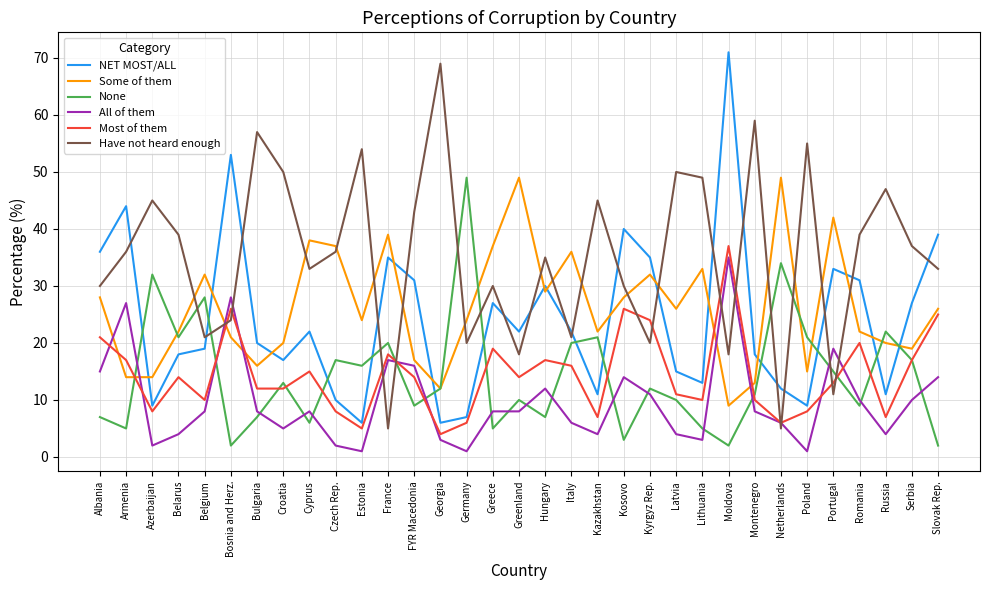

Reading right to left, extract all data points from this chart.

NET MOST/ALL: Slovak Rep.=39	Serbia=27	Russia=11	Romania=31	Portugal=33	Poland=9	Netherlands=12	Montenegro=18	Moldova=71	Lithuania=13	Latvia=15	Kyrgyz Rep.=35	Kosovo=40	Kazakhstan=11	Italy=22	Hungary=30	Greenland=22	Greece=27	Germany=7	Georgia=6	FYR Macedonia=31	France=35	Estonia=6	Czech Rep.=10	Cyprus=22	Croatia=17	Bulgaria=20	Bosnia and Herz.=53	Belgium=19	Belarus=18	Azerbaijan=9	Armenia=44	Albania=36
Some of them: Slovak Rep.=26	Serbia=19	Russia=20	Romania=22	Portugal=42	Poland=15	Netherlands=49	Montenegro=13	Moldova=9	Lithuania=33	Latvia=26	Kyrgyz Rep.=32	Kosovo=28	Kazakhstan=22	Italy=36	Hungary=29	Greenland=49	Greece=37	Germany=24	Georgia=12	FYR Macedonia=17	France=39	Estonia=24	Czech Rep.=37	Cyprus=38	Croatia=20	Bulgaria=16	Bosnia and Herz.=21	Belgium=32	Belarus=22	Azerbaijan=14	Armenia=14	Albania=28
None: Slovak Rep.=2	Serbia=17	Russia=22	Romania=9	Portugal=15	Poland=21	Netherlands=34	Montenegro=11	Moldova=2	Lithuania=5	Latvia=10	Kyrgyz Rep.=12	Kosovo=3	Kazakhstan=21	Italy=20	Hungary=7	Greenland=10	Greece=5	Germany=49	Georgia=12	FYR Macedonia=9	France=20	Estonia=16	Czech Rep.=17	Cyprus=6	Croatia=13	Bulgaria=7	Bosnia and Herz.=2	Belgium=28	Belarus=21	Azerbaijan=32	Armenia=5	Albania=7
All of them: Slovak Rep.=14	Serbia=10	Russia=4	Romania=10	Portugal=19	Poland=1	Netherlands=6	Montenegro=8	Moldova=35	Lithuania=3	Latvia=4	Kyrgyz Rep.=11	Kosovo=14	Kazakhstan=4	Italy=6	Hungary=12	Greenland=8	Greece=8	Germany=1	Georgia=3	FYR Macedonia=16	France=17	Estonia=1	Czech Rep.=2	Cyprus=8	Croatia=5	Bulgaria=8	Bosnia and Herz.=28	Belgium=8	Belarus=4	Azerbaijan=2	Armenia=27	Albania=15
Most of them: Slovak Rep.=25	Serbia=17	Russia=7	Romania=20	Portugal=13	Poland=8	Netherlands=6	Montenegro=10	Moldova=37	Lithuania=10	Latvia=11	Kyrgyz Rep.=24	Kosovo=26	Kazakhstan=7	Italy=16	Hungary=17	Greenland=14	Greece=19	Germany=6	Georgia=4	FYR Macedonia=14	France=18	Estonia=5	Czech Rep.=8	Cyprus=15	Croatia=12	Bulgaria=12	Bosnia and Herz.=26	Belgium=10	Belarus=14	Azerbaijan=8	Armenia=17	Albania=21
Have not heard enough: Slovak Rep.=33	Serbia=37	Russia=47	Romania=39	Portugal=11	Poland=55	Netherlands=5	Montenegro=59	Moldova=18	Lithuania=49	Latvia=50	Kyrgyz Rep.=20	Kosovo=30	Kazakhstan=45	Italy=21	Hungary=35	Greenland=18	Greece=30	Germany=20	Georgia=69	FYR Macedonia=43	France=5	Estonia=54	Czech Rep.=36	Cyprus=33	Croatia=50	Bulgaria=57	Bosnia and Herz.=24	Belgium=21	Belarus=39	Azerbaijan=45	Armenia=36	Albania=30